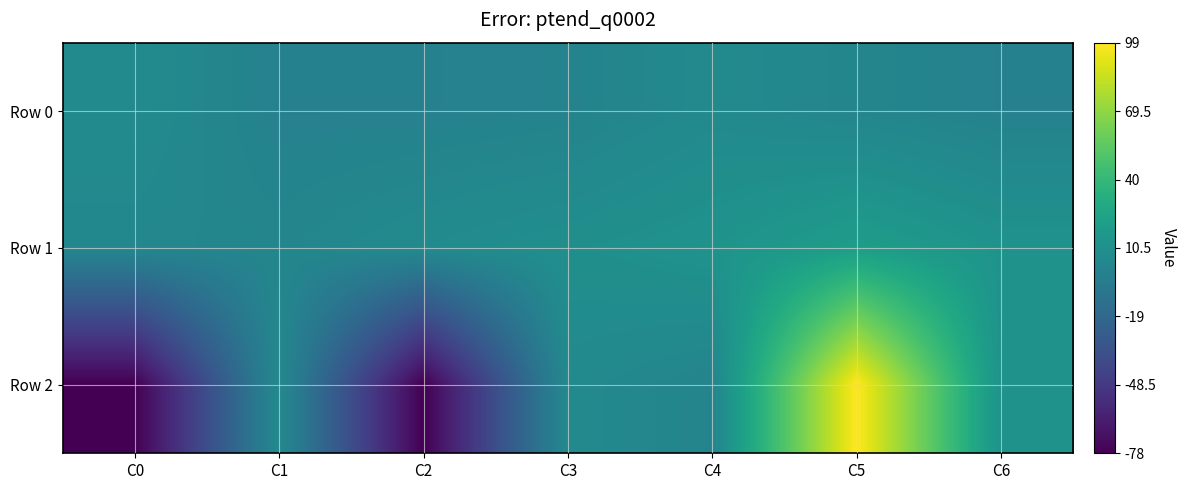

At C0, list the series in order from largest to smallest.

Row 0, Row 1, Row 2